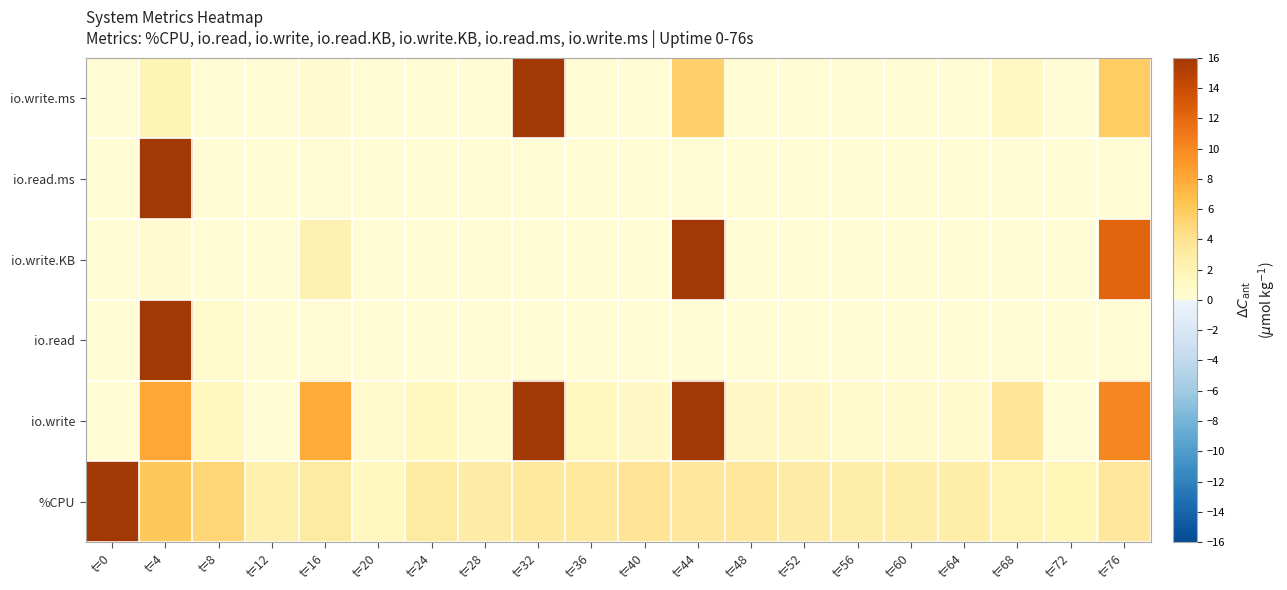

Reading left to right, what are all the values shown in this chart?

%CPU: t=0=16.0	t=4=6.0	t=8=5.0	t=12=2.5	t=16=3.1	t=20=1.5	t=24=3.1	t=28=2.8	t=32=3.3	t=36=3.3	t=40=3.8	t=44=3.4	t=48=3.5	t=52=2.9	t=56=2.6	t=60=2.5	t=64=2.7	t=68=2.1	t=72=1.8	t=76=3.4
io.write: t=0=0.0	t=4=8.2	t=8=1.5	t=12=0.0	t=16=7.8	t=20=0.7	t=24=1.5	t=28=0.7	t=32=16.0	t=36=1.5	t=40=1.1	t=44=16.0	t=48=1.1	t=52=1.1	t=56=0.7	t=60=0.7	t=64=0.7	t=68=3.7	t=72=0.0	t=76=10.0
io.read: t=0=0.0	t=4=16.0	t=8=0.6	t=12=0.2	t=16=0.1	t=20=0.0	t=24=0.0	t=28=0.0	t=32=0.0	t=36=0.0	t=40=0.0	t=44=0.0	t=48=0.0	t=52=0.0	t=56=0.0	t=60=0.0	t=64=0.0	t=68=0.0	t=72=0.0	t=76=0.0
io.write.KB: t=0=0.0	t=4=0.5	t=8=0.1	t=12=0.0	t=16=2.2	t=20=0.0	t=24=0.0	t=28=0.0	t=32=0.2	t=36=0.1	t=40=0.0	t=44=16.0	t=48=0.0	t=52=0.0	t=56=0.0	t=60=0.0	t=64=0.0	t=68=0.1	t=72=0.0	t=76=12.3
io.read.ms: t=0=0.0	t=4=16.0	t=8=0.1	t=12=0.2	t=16=0.0	t=20=0.0	t=24=0.0	t=28=0.0	t=32=0.0	t=36=0.0	t=40=0.0	t=44=0.1	t=48=0.0	t=52=0.0	t=56=0.0	t=60=0.0	t=64=0.0	t=68=0.0	t=72=0.0	t=76=0.0
io.write.ms: t=0=0.0	t=4=2.0	t=8=0.2	t=12=0.0	t=16=0.3	t=20=0.1	t=24=0.2	t=28=0.1	t=32=16.0	t=36=0.2	t=40=0.1	t=44=5.5	t=48=0.1	t=52=0.0	t=56=0.1	t=60=0.1	t=64=0.1	t=68=1.2	t=72=0.0	t=76=5.7